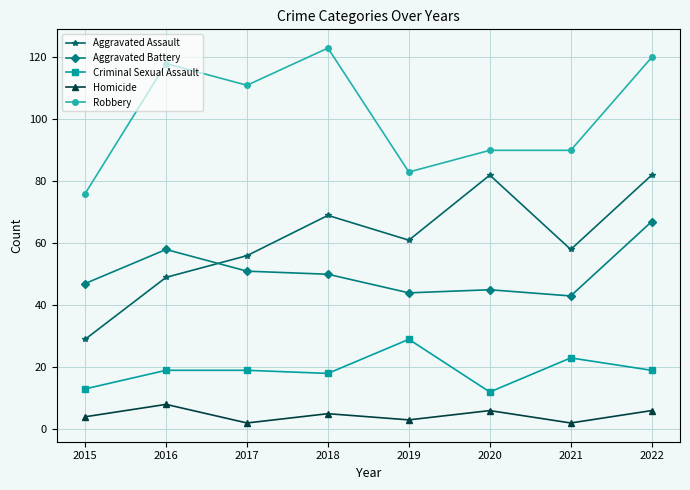

Is the value of Robbery at 2021 greater than the value of Aggravated Battery at 2022?

Yes